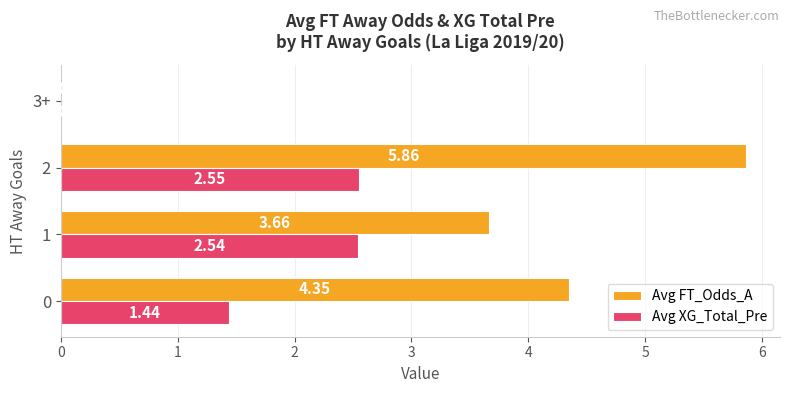

Is the value of Avg XG_Total_Pre at 3+ greater than the value of Avg FT_Odds_A at 1?

No